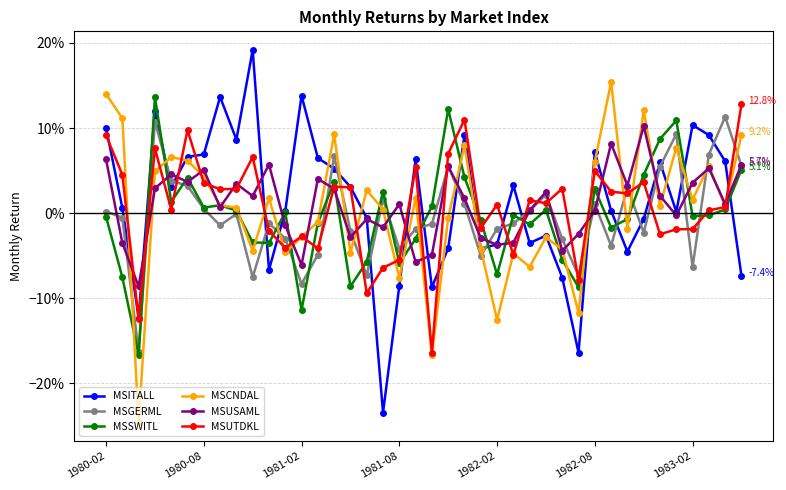

What are all the series names shown in the legend?

MSITALL, MSGERML, MSSWITL, MSCNDAL, MSUSAML, MSUTDKL